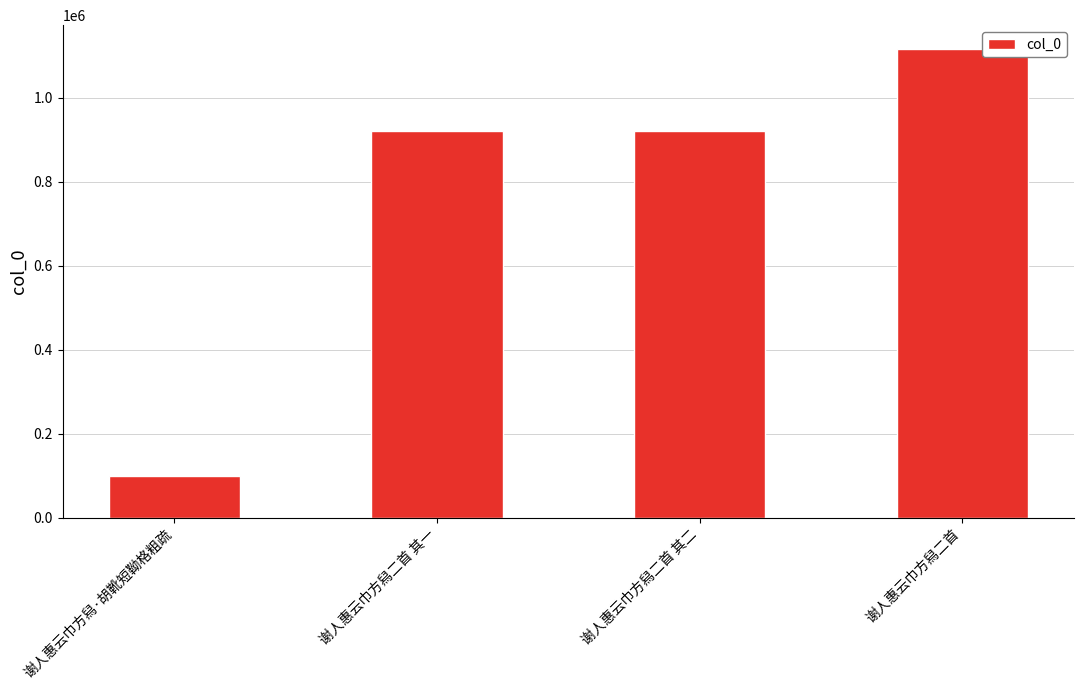

What is the approximate value at 谢人惠云巾方舄二首 其一, to the nearest 50?

921250